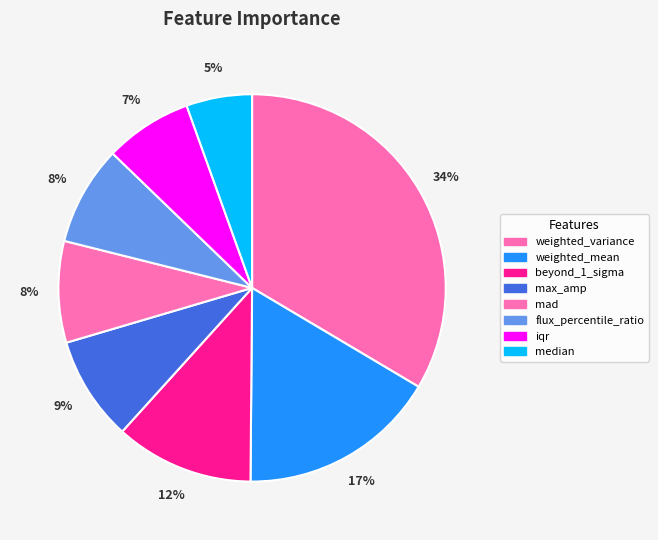

What percentage do weighted_mean and iqr together represent?

23.9%